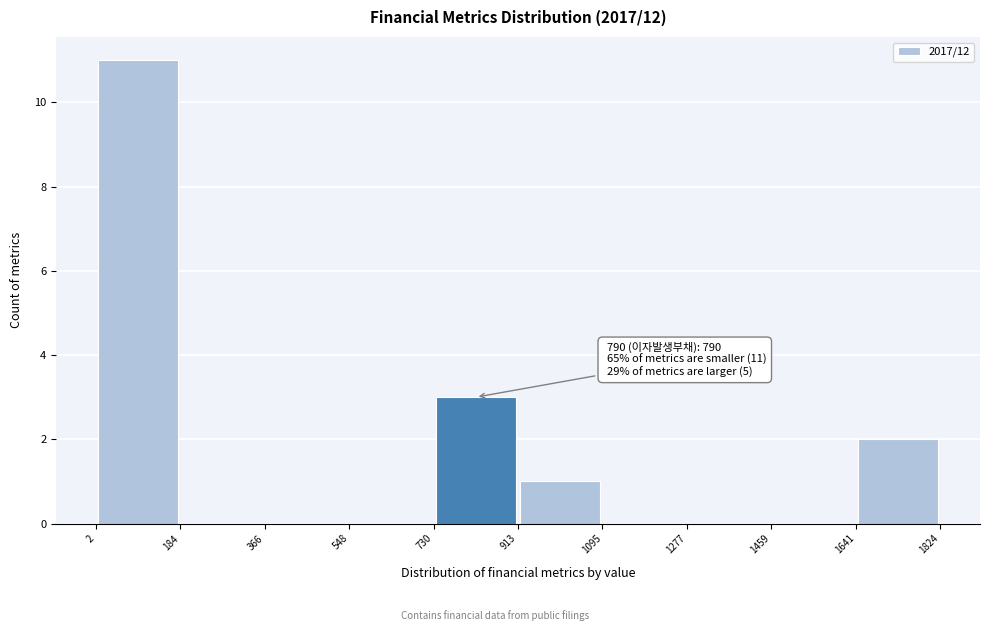

Which range on the x-axis has the tallest bar?

2 to 184